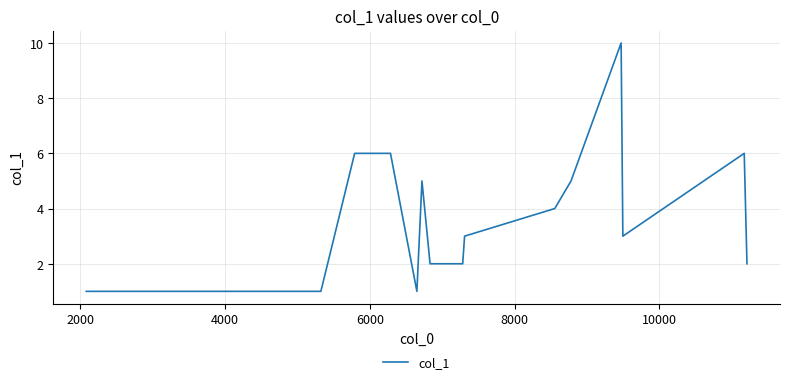

What is the maximum value shown in the chart?

10